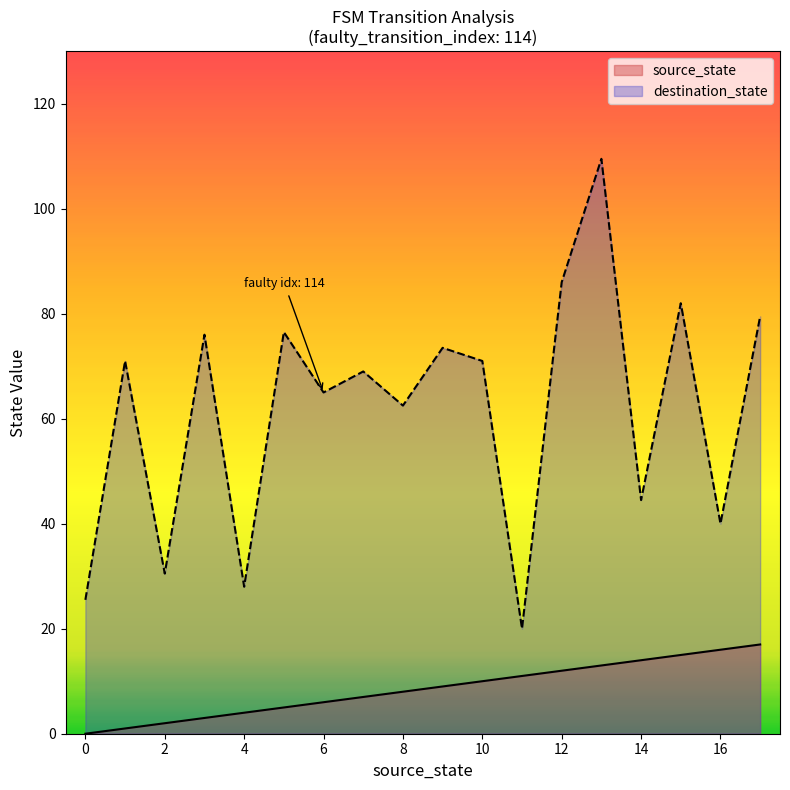

Reading right to left, transcribe all the data shown in this chart.

source_state: 17.0	16.0	15.0	14.0	13.0	12.0	11.0	10.0	9.0	8.0	7.0	6.0	5.0	4.0	3.0	2.0	1.0	0.0
destination_state: 79.5	40.0	82.0	44.5	109.5	86.0	20.0	71.0	73.5	62.5	69.0	65.0	76.5	28.0	76.0	30.5	71.0	25.5